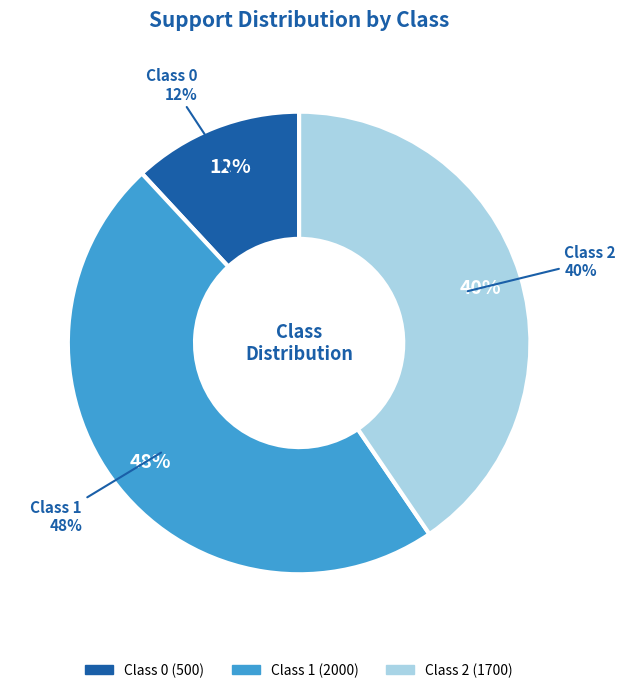

To the nearest percent, what is the combined percentage of 0 and 1?

60%